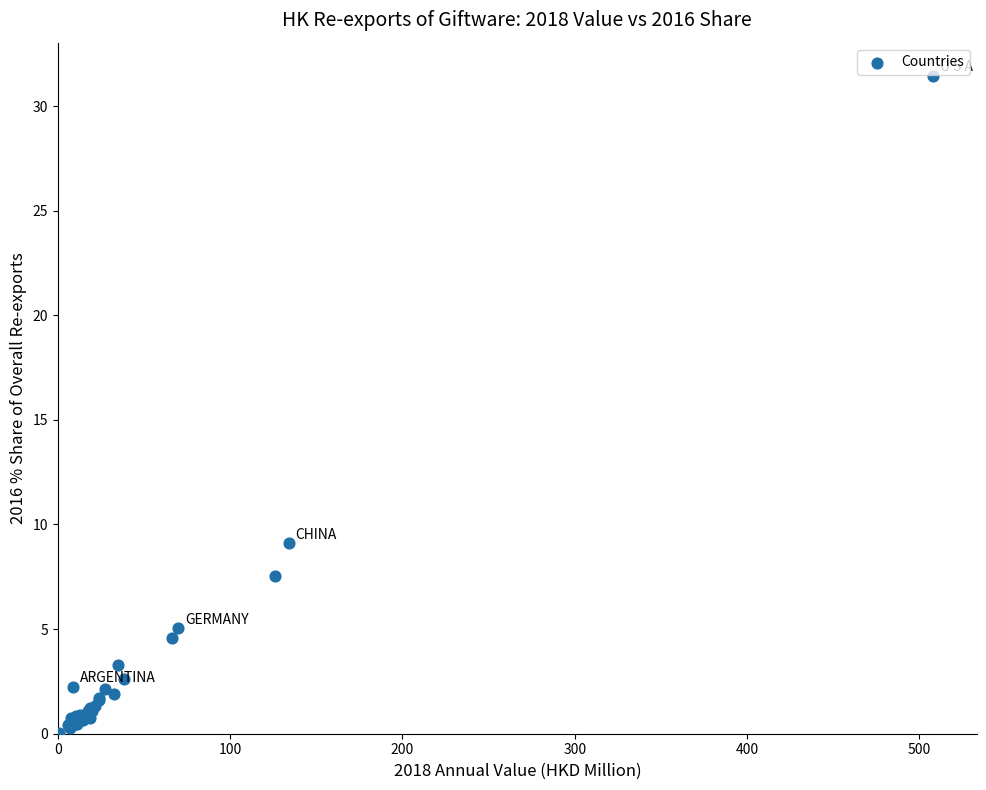

What Y value in the scatter plot is closest to 15?

9.1